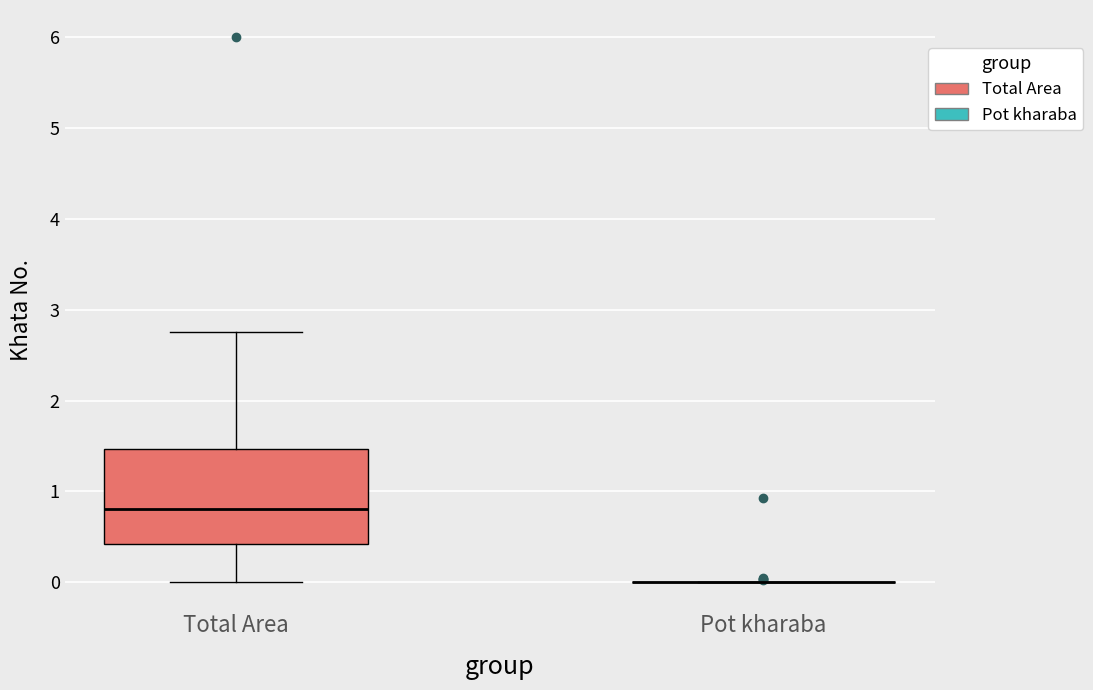

Reading left to right, read every box against the y-axis: the position of its median line, the range the box covers, and the ends of its whiskers. The values are not printed on the chart, so give them approximately, as read against the axis.

Total Area: median 0.8, box 0.4 to 1.5, whiskers 0.0 to 2.8
Pot kharaba: box collapsed to a line at 0.0, whiskers 0.0 to 0.0